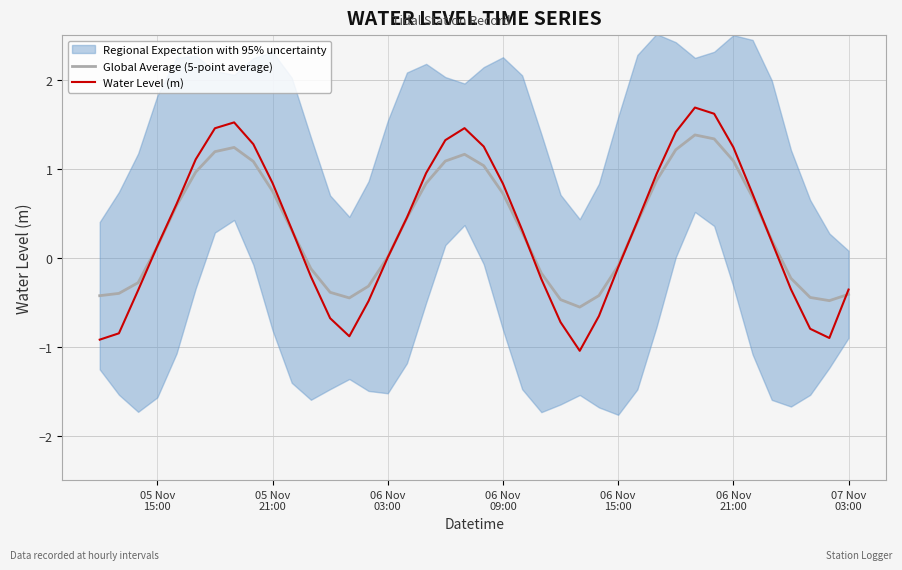

How many values in the Global Average (5-point average) series exceed 0?

24